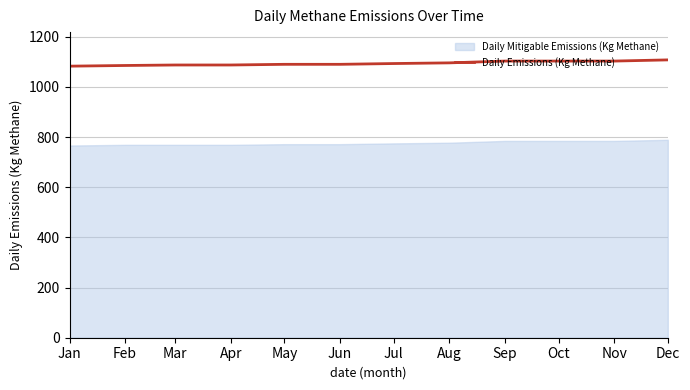

True or false: the data shows 580.5 at Aug.

False